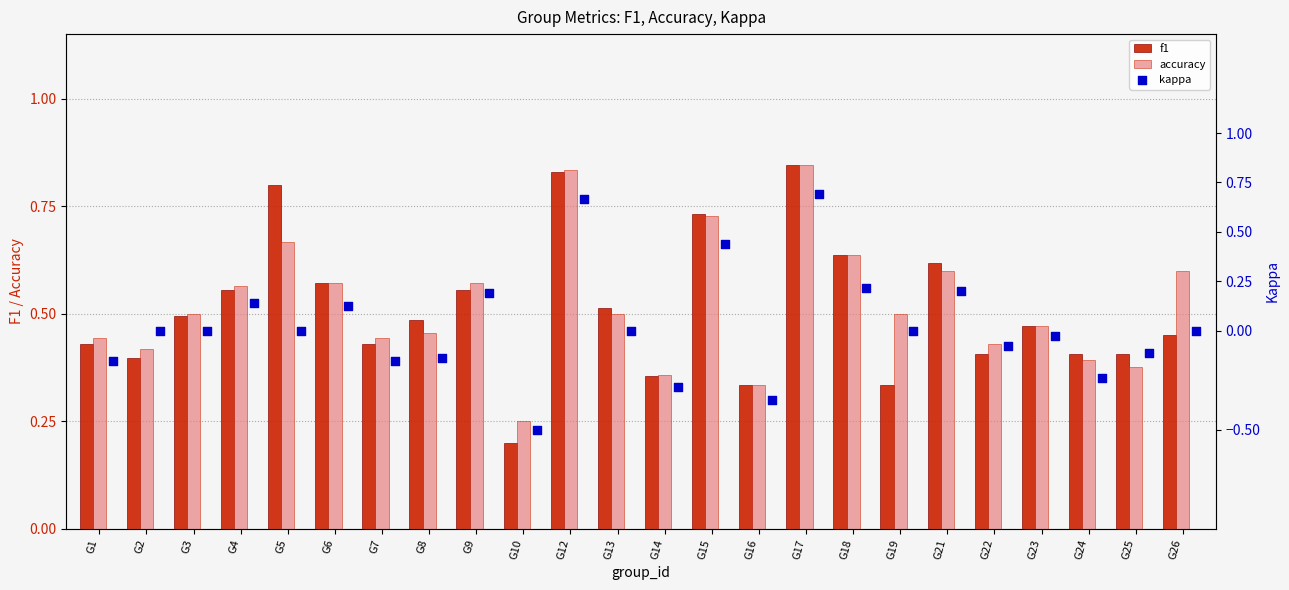

Which series contains the highest Y value?

f1